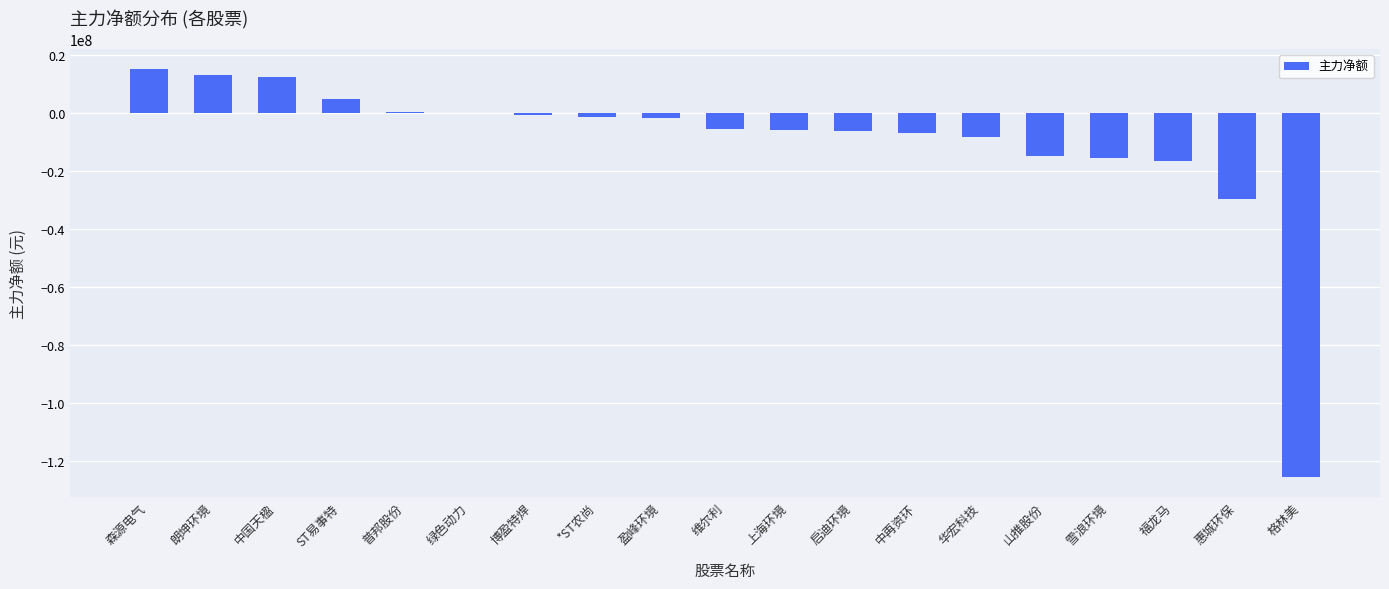

The chart shows a value of -6209857 at 启迪环境. True or false?

True